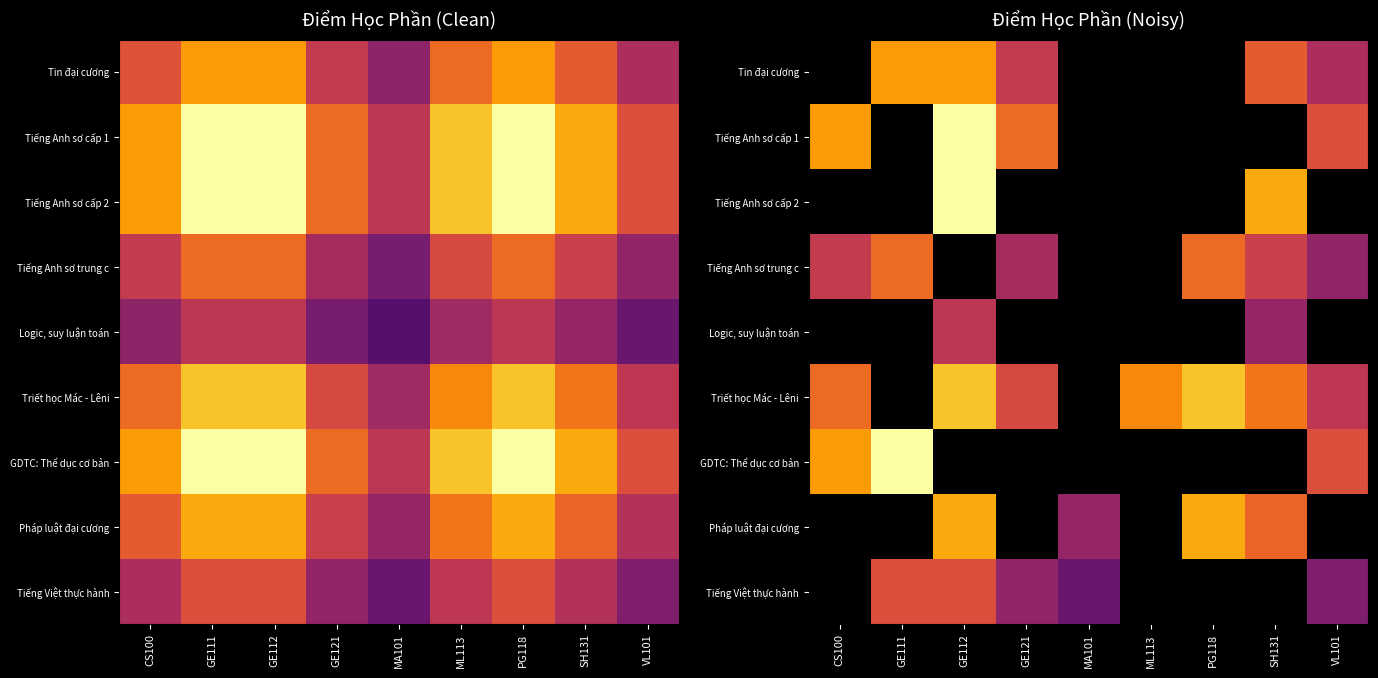

How many values in the Tin đại cương series exceed 4?

5